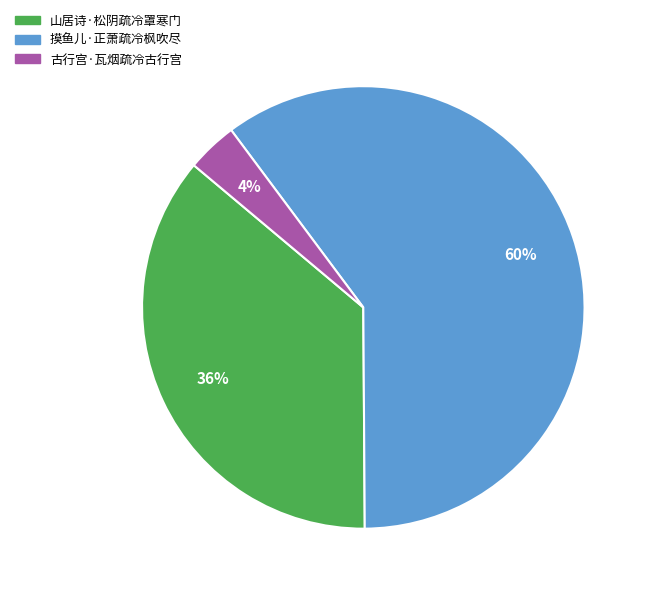

Between 摸鱼儿·正萧疏冷枫吹尽 and 山居诗·松阴疏冷罩寒门, which is larger?

摸鱼儿·正萧疏冷枫吹尽